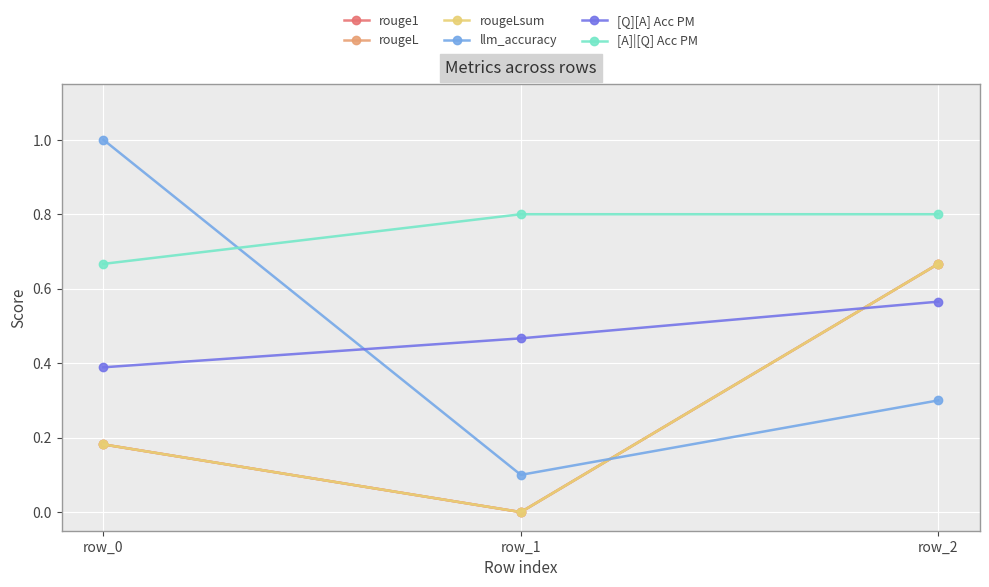

How many lines are shown in the chart?

6